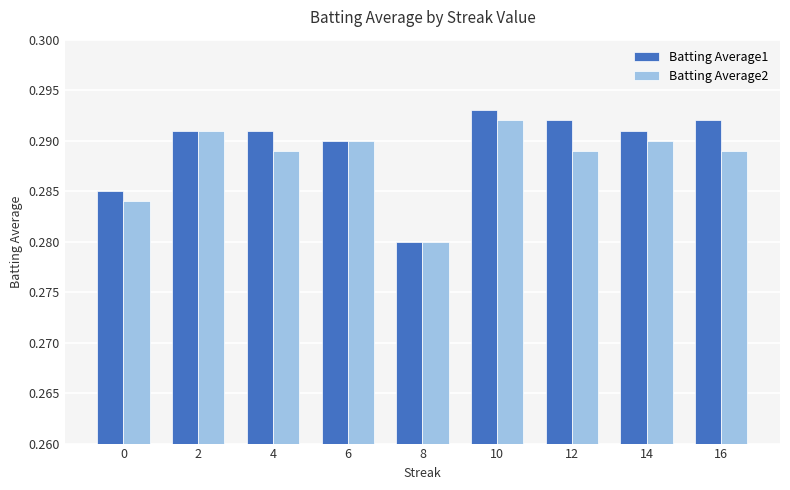

At which label does Batting Average1 reach its peak?

10